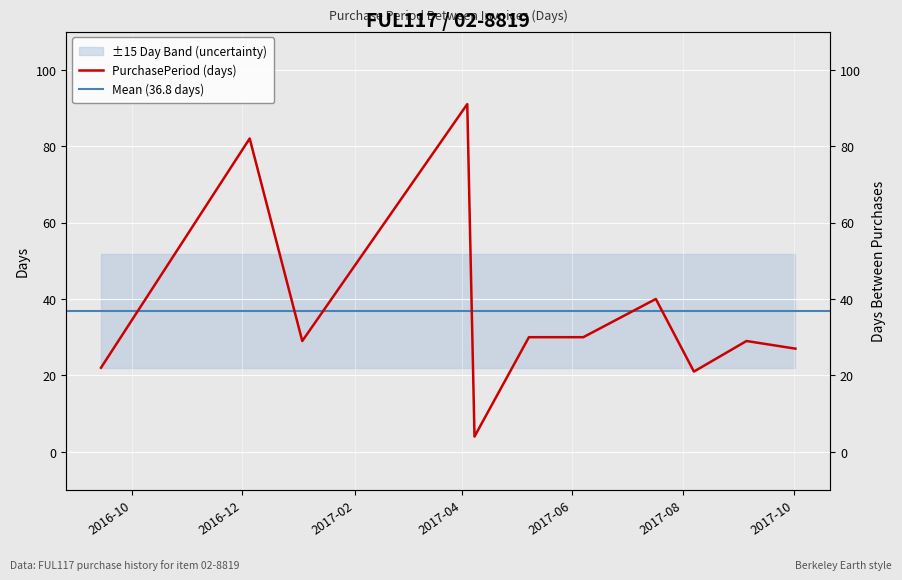

What is the value of the 2nd point from the left?

82